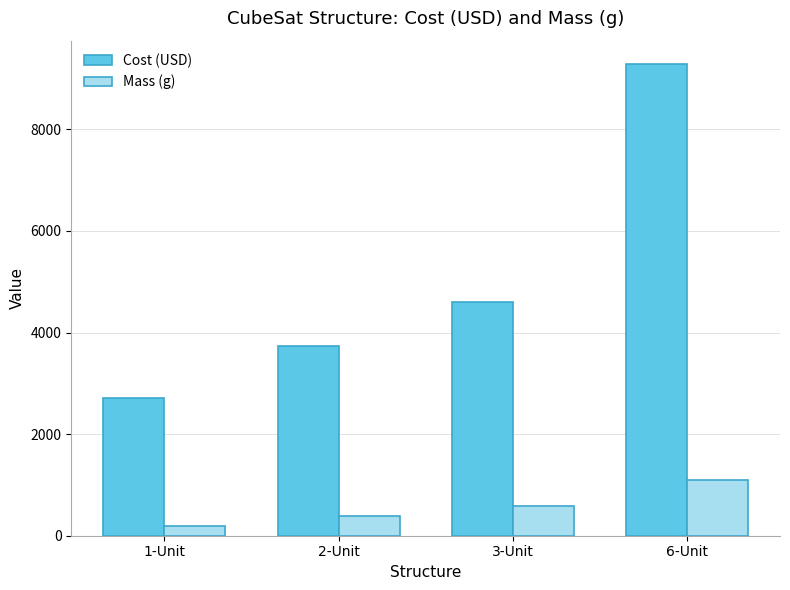

At which label does Mass (g) reach its peak?

6-Unit